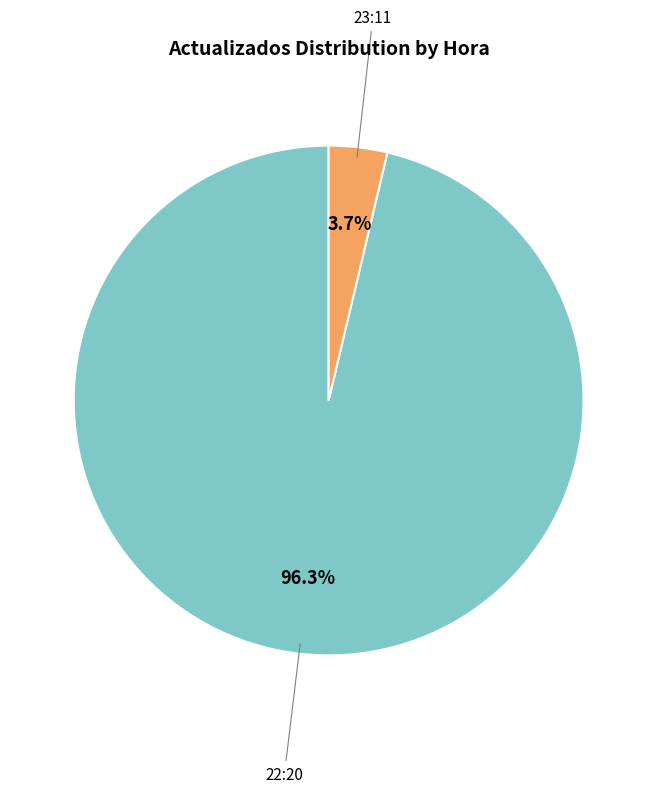

Which category has the smallest portion of the pie?

23:11